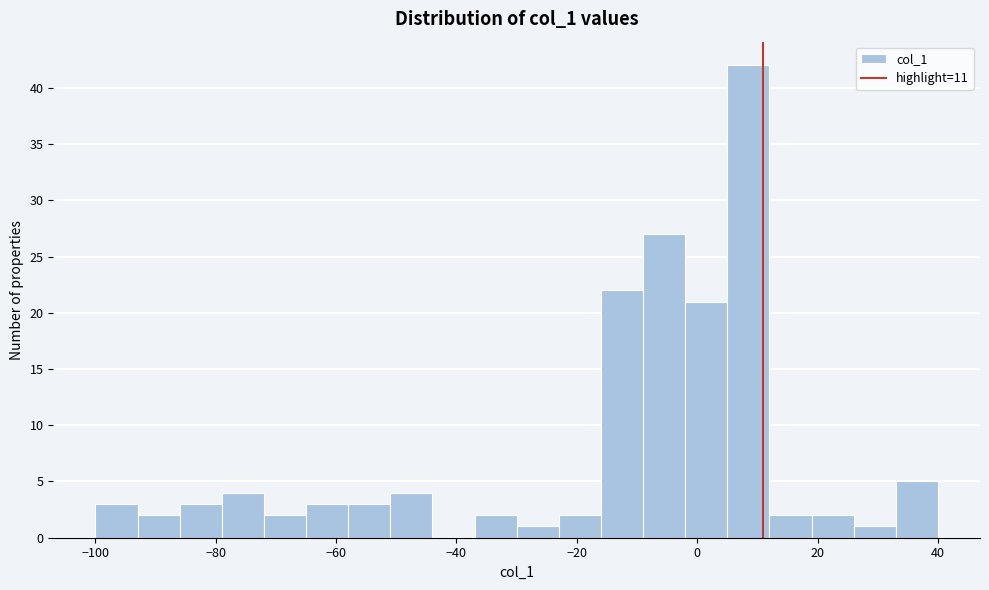

Around what value on the x-axis is the tallest bar? Give the approximate position of its centre, as read against the axis.

8